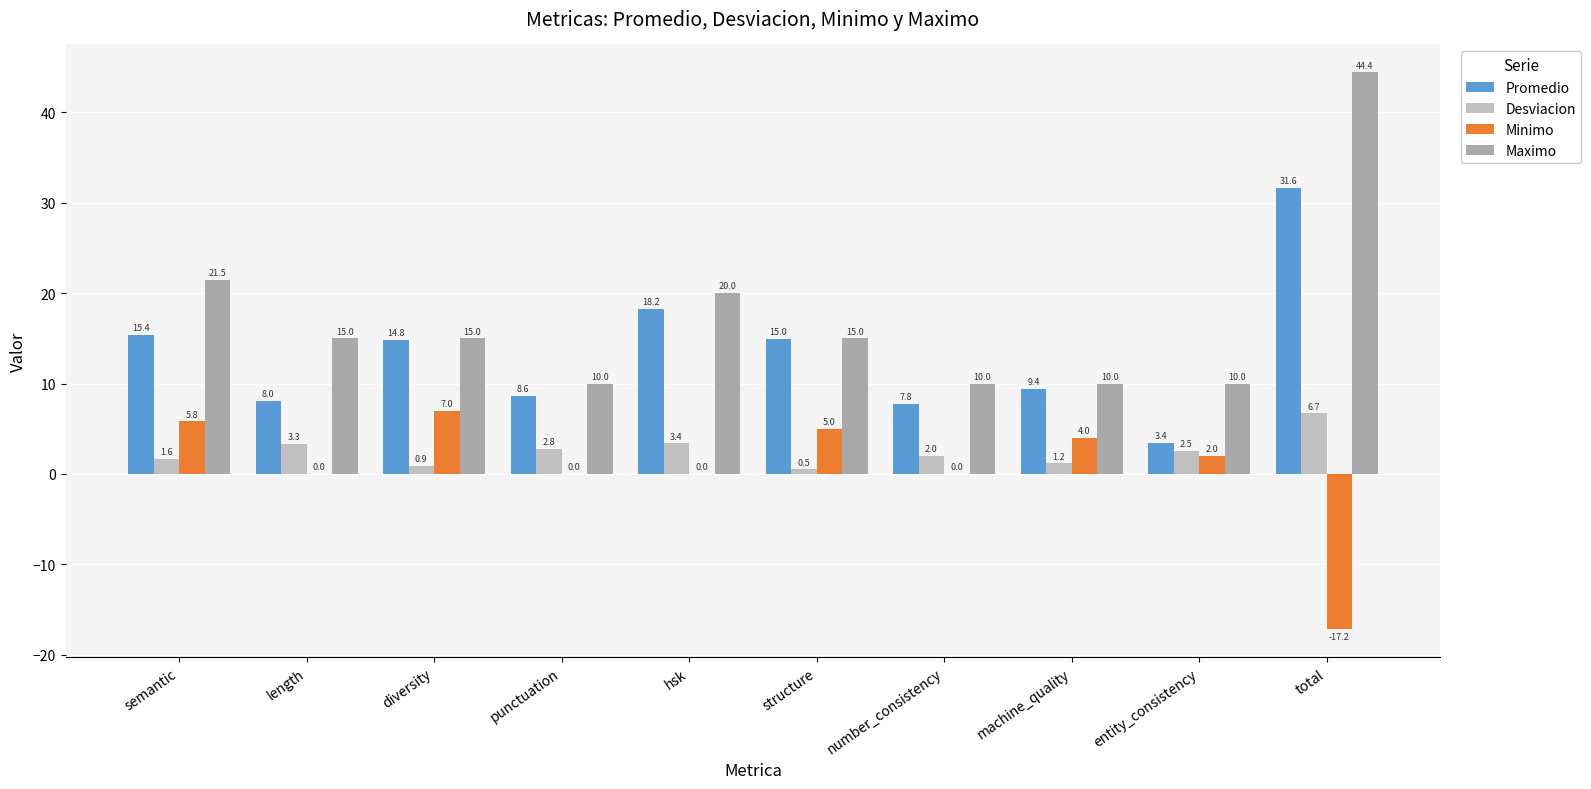

What is the maximum value for Minimo?

7.0